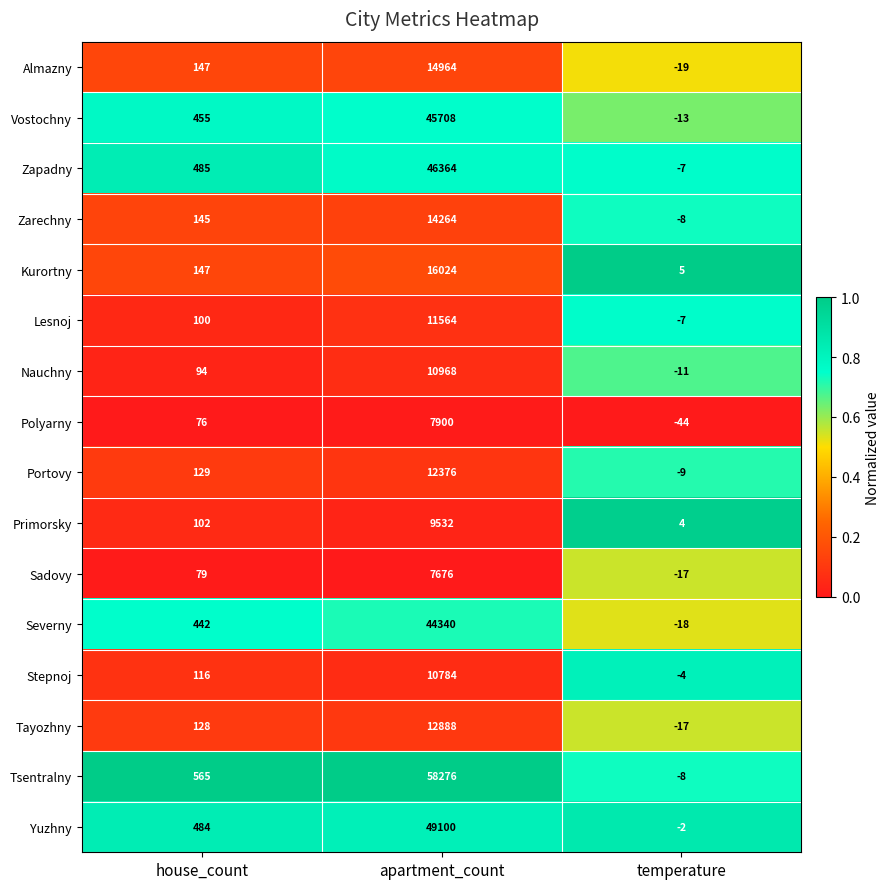

At how many categories does at least one series exceed 0?

3